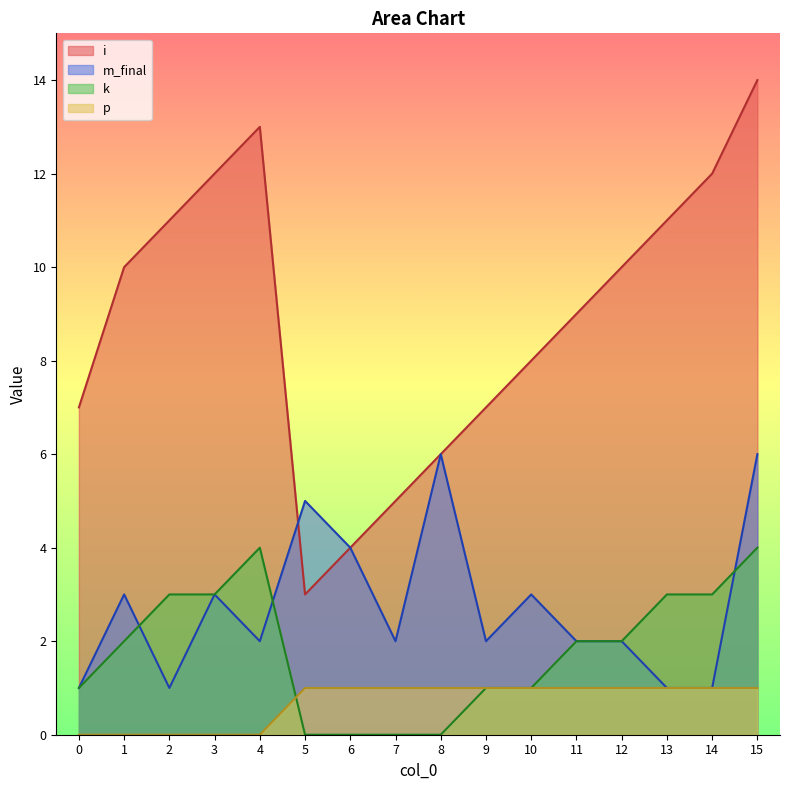

Is it true that p equals 0 at 15?

False